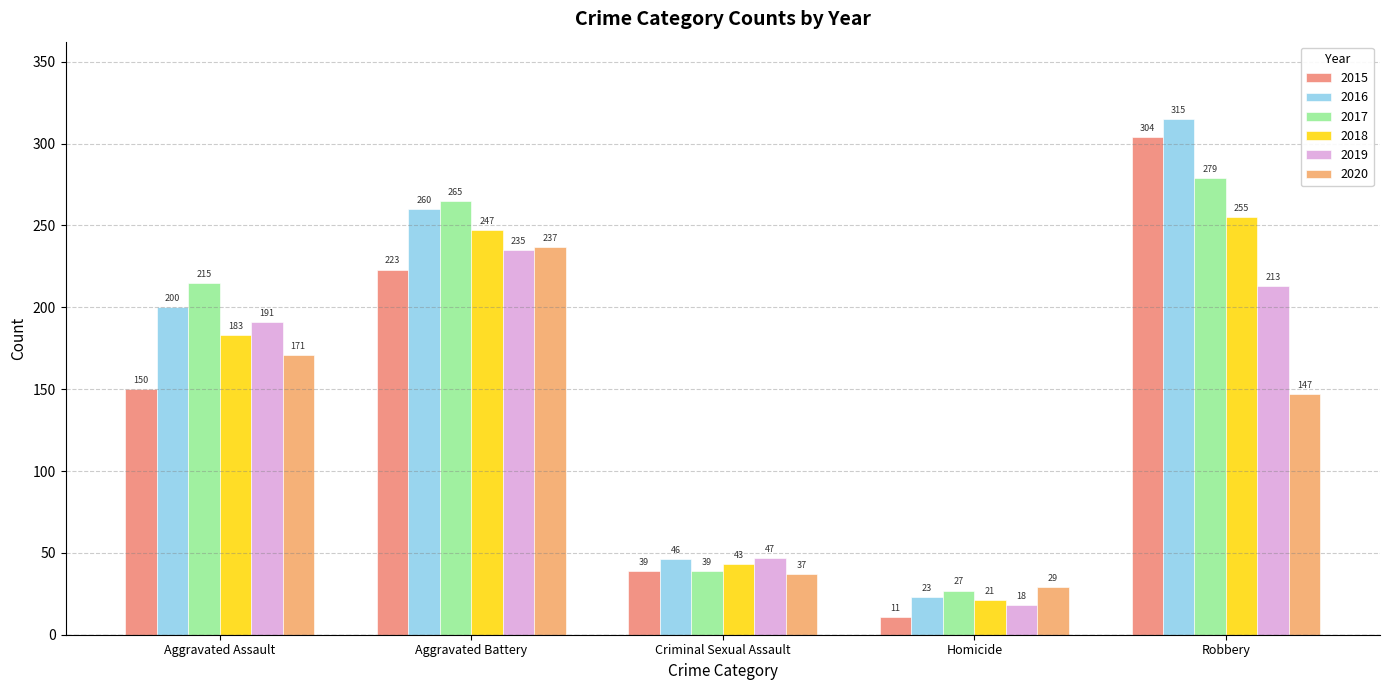

At Homicide, list the series in order from smallest to largest.

2015, 2019, 2018, 2016, 2017, 2020